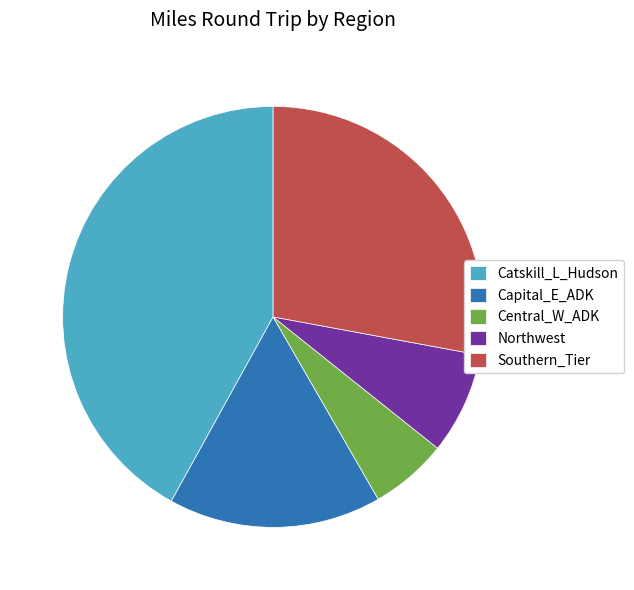

The Central_W_ADK slice represents 11% of the pie. True or false?

False